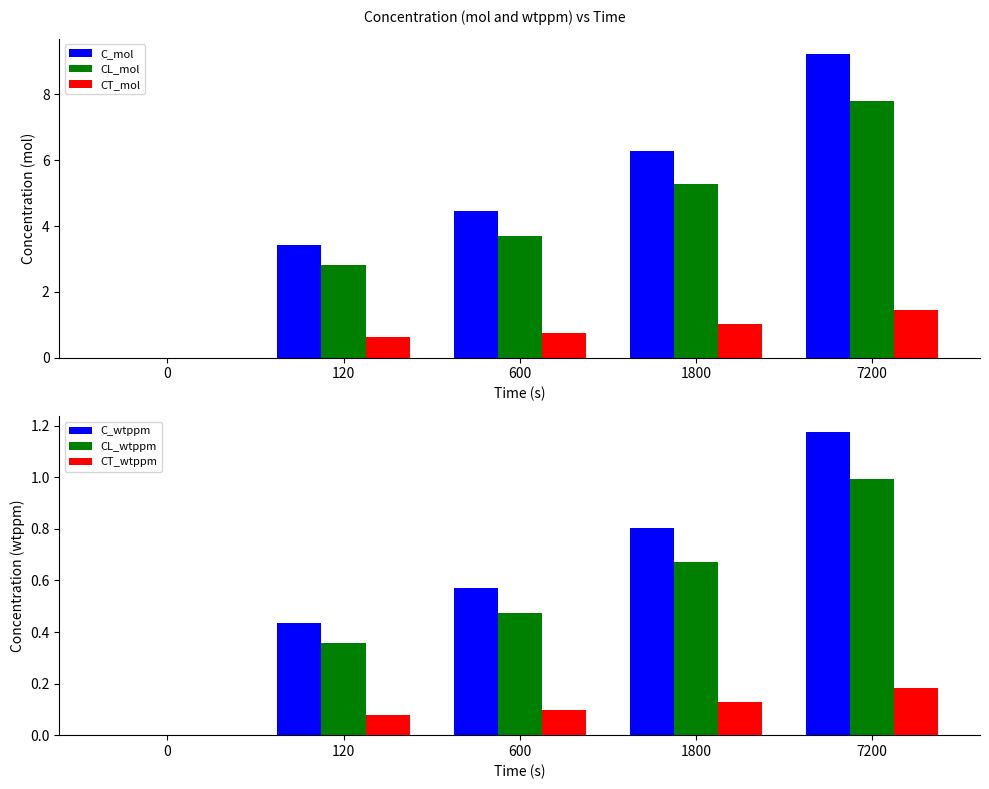

Rank the categories by CL_wtppm value from lowest to highest.

0, 120, 600, 1800, 7200